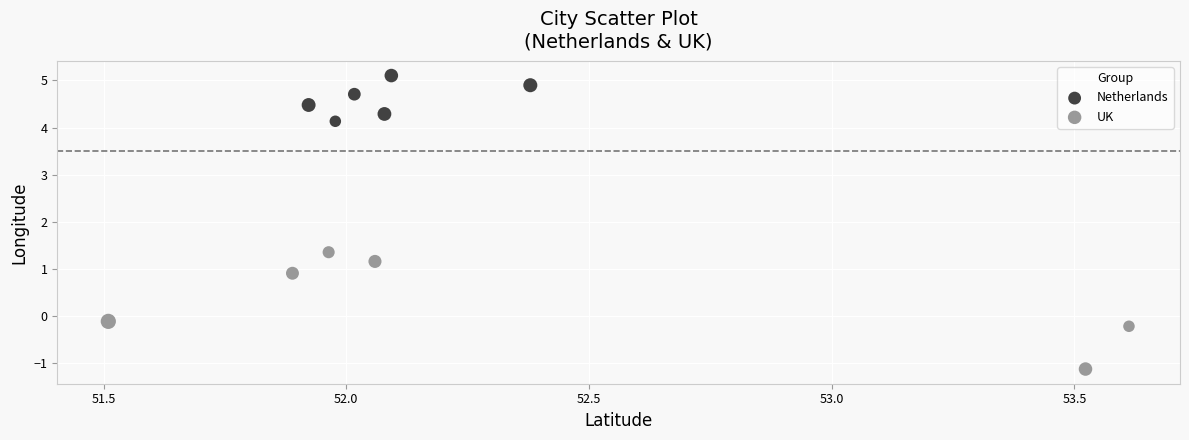

Which series has the widest spread of Y values?

UK